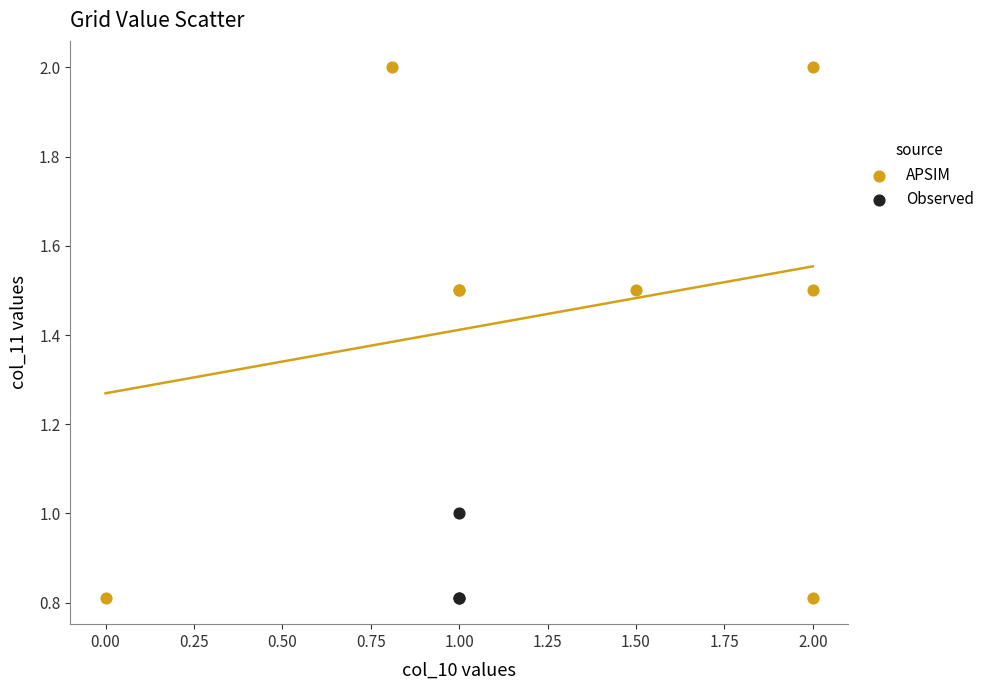

Which series has the widest spread of Y values?

APSIM